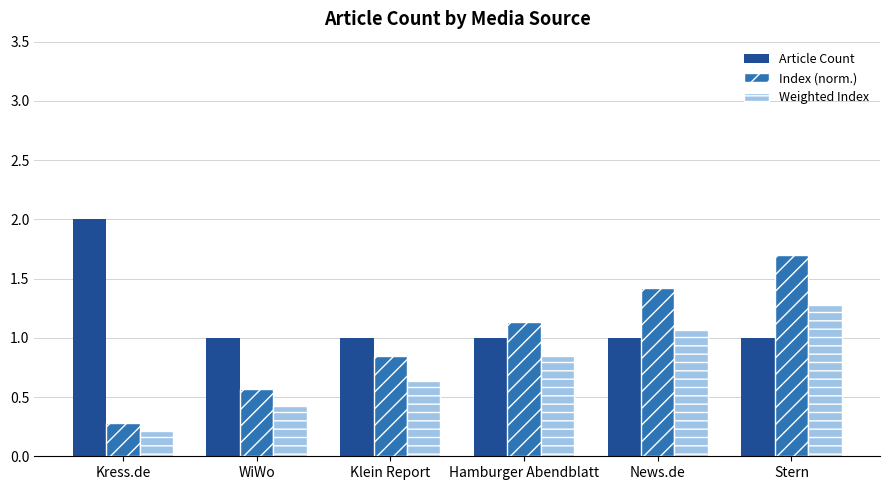

Is the value of Index (norm.) at Kress.de greater than the value of Weighted Index at Kress.de?

Yes